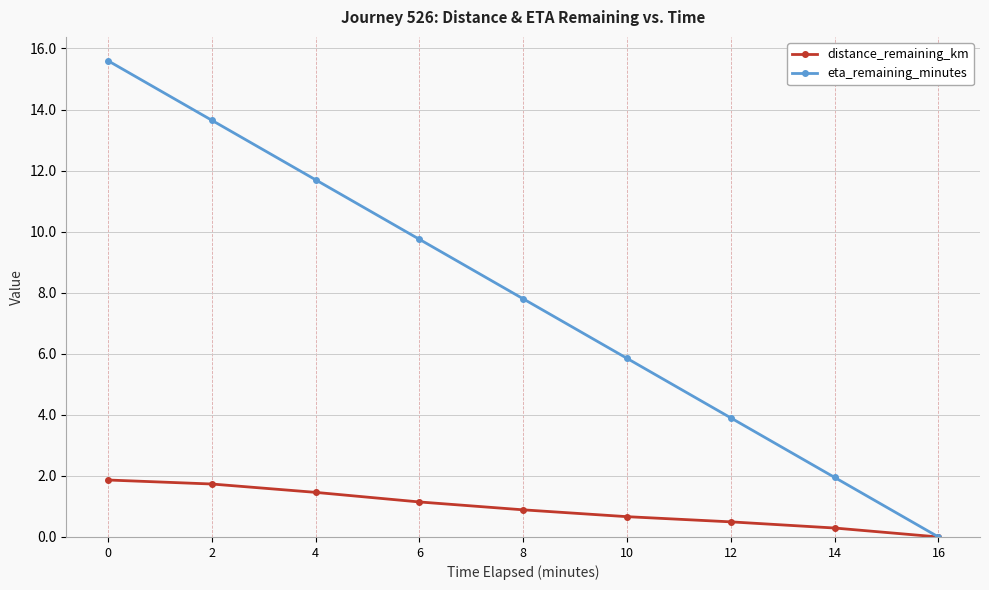

What are all the series names shown in the legend?

distance_remaining_km, eta_remaining_minutes